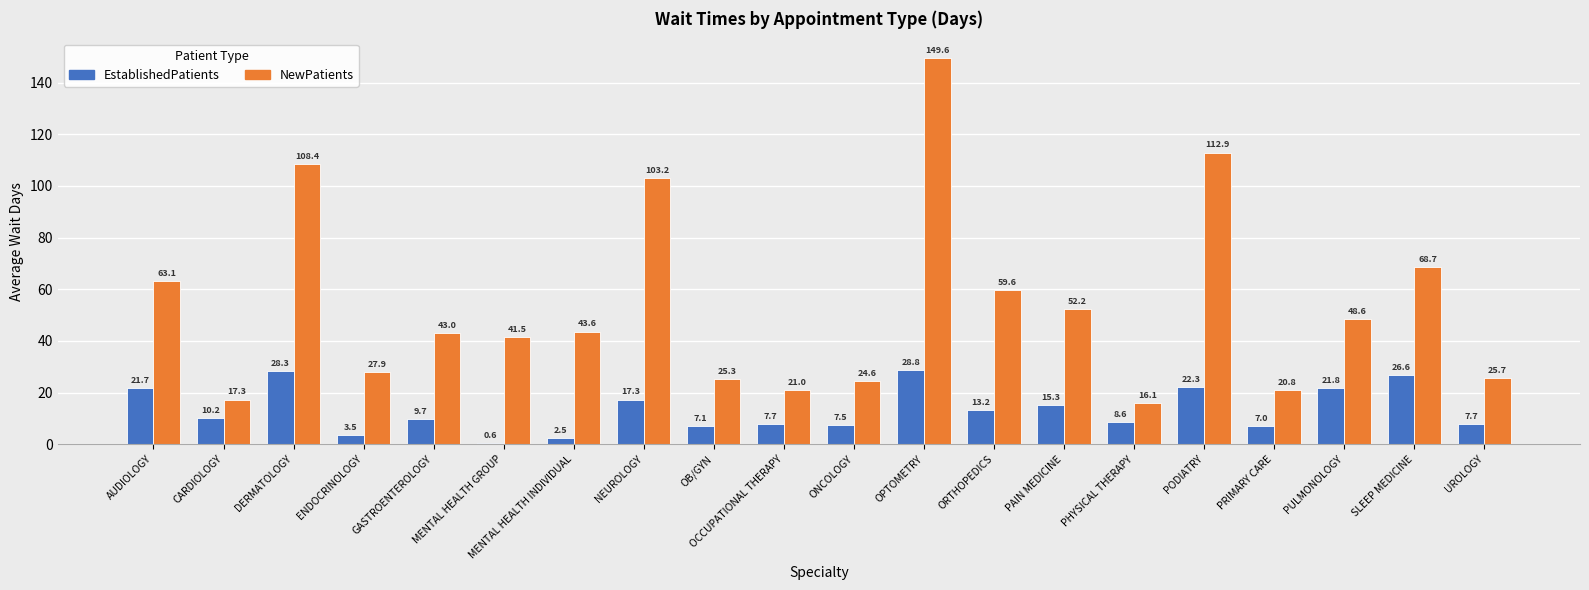

What is the difference between the NewPatients values at PULMONOLOGY and ONCOLOGY?

24.0